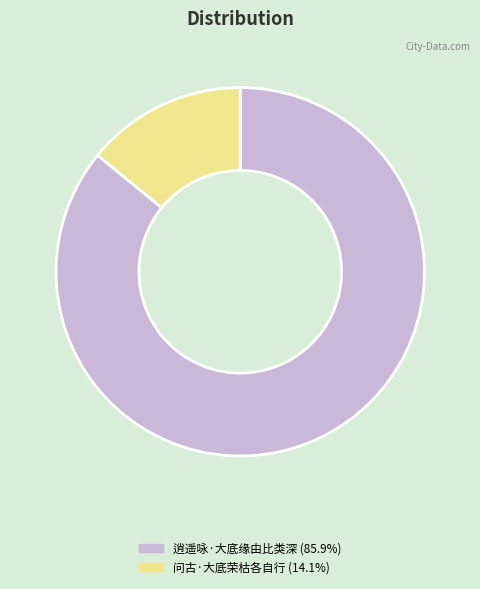

Which category has the biggest portion of the pie?

逍遥咏·大底缘由比类深